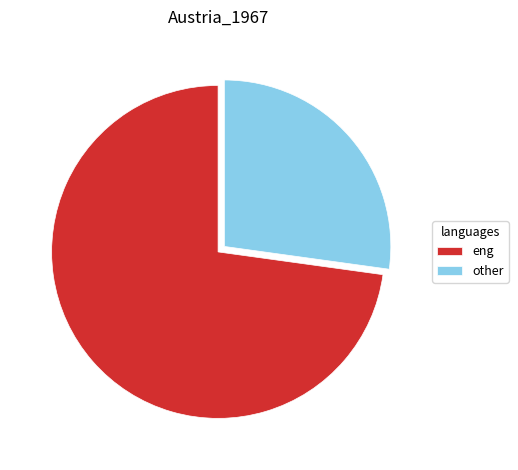

Count the number of slices in the pie.

2